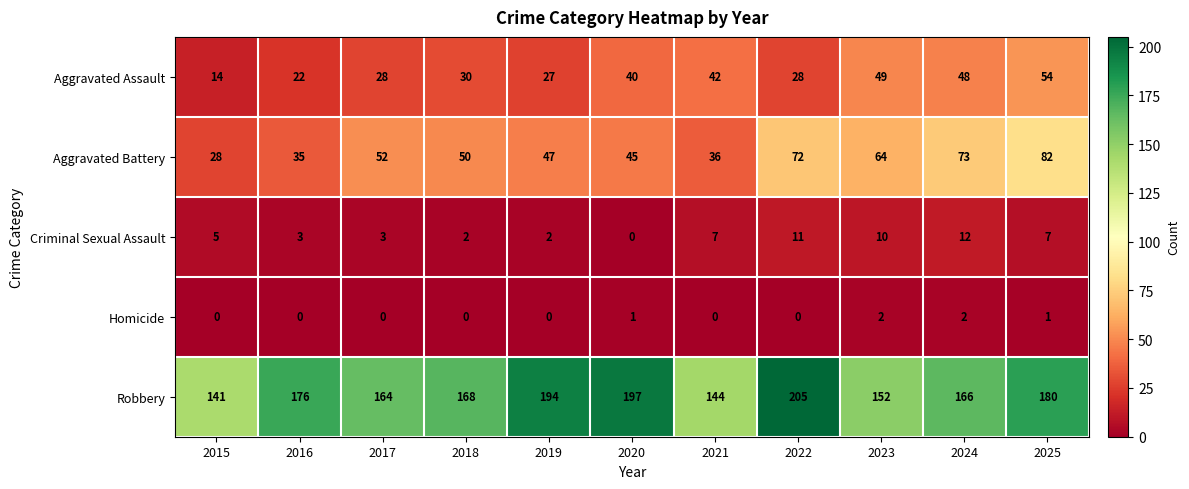

Is it true that Criminal Sexual Assault equals 8 at 2015?

False